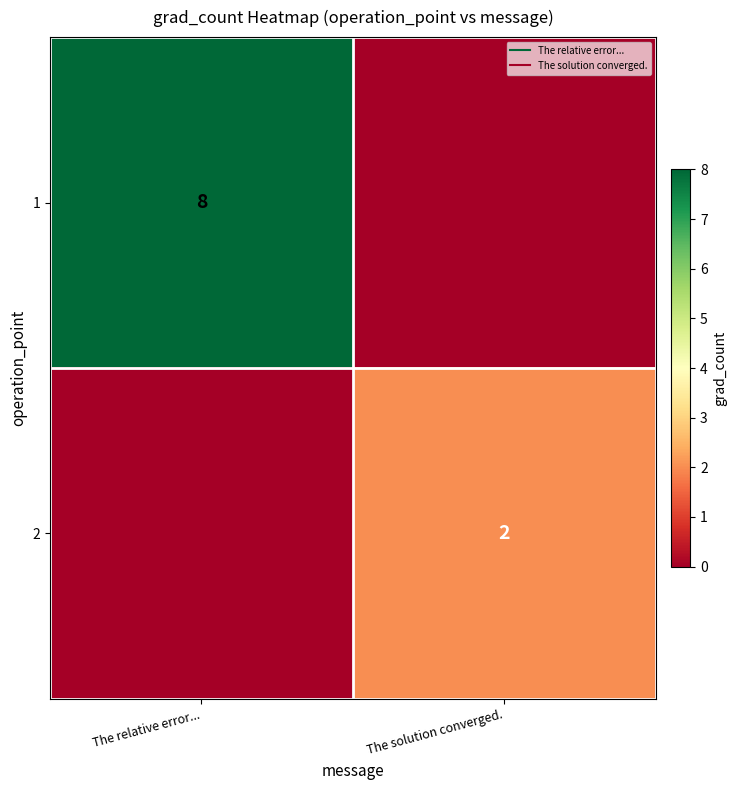

How many positive values does the 1 series have?

1